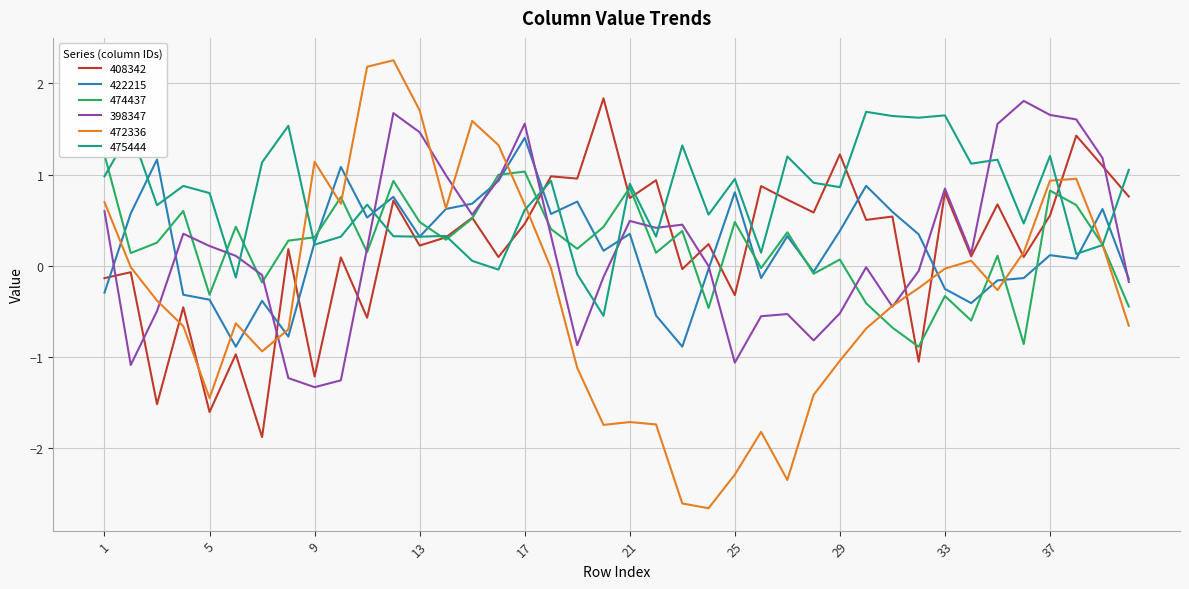

What is the greatest value displayed?

2.3